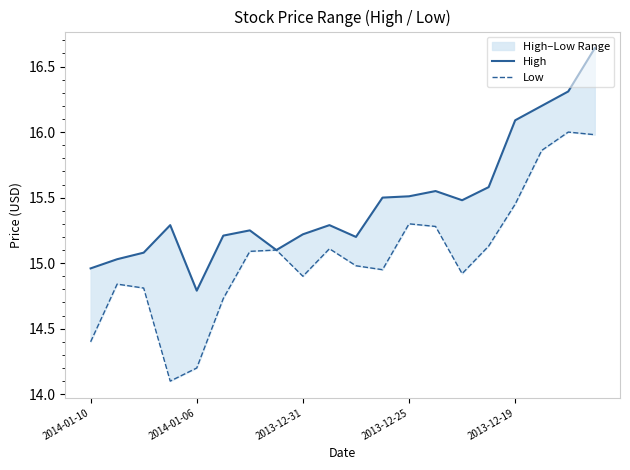

True or false: Low and High intersect in this chart.

False